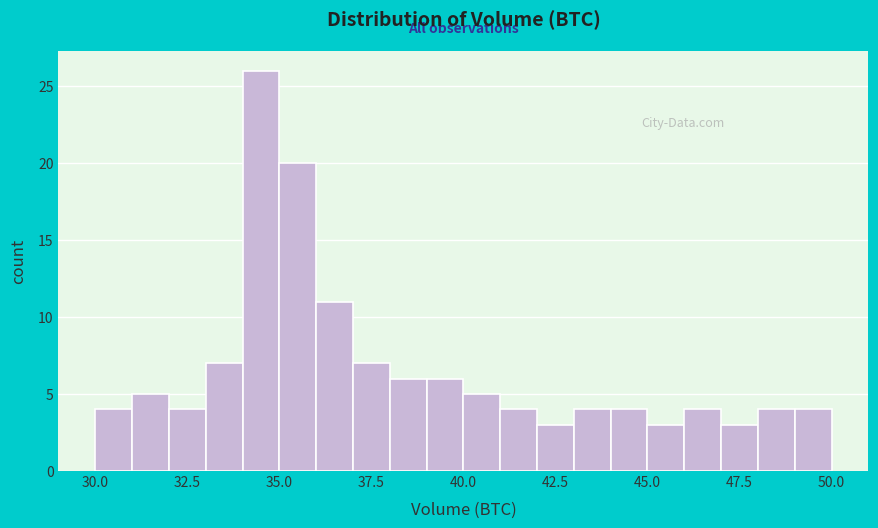

Read against the x-axis, roughly where is the centre of the tallest bar?

34.5